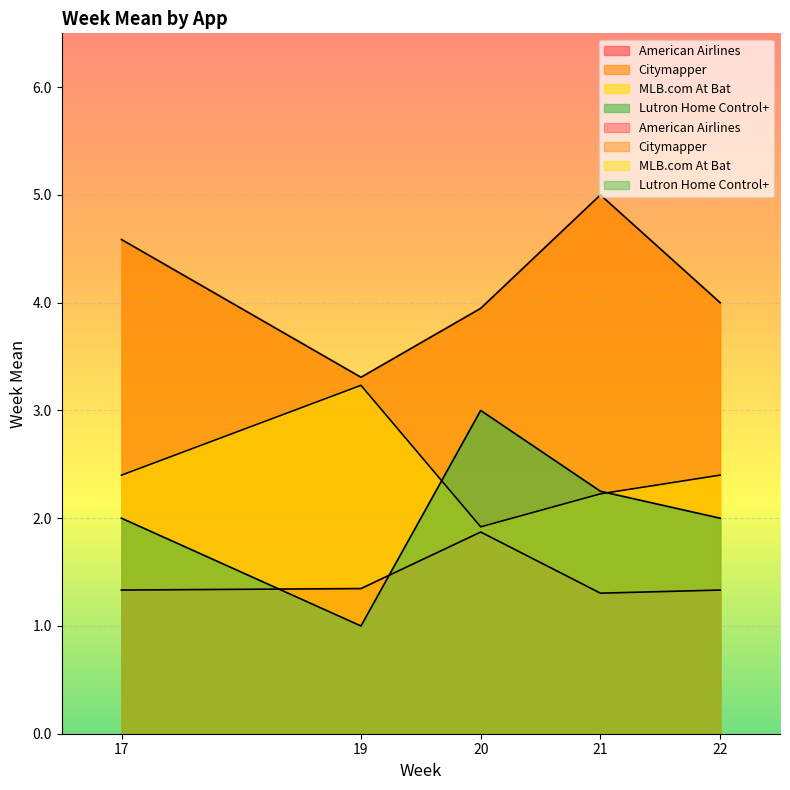

Reading left to right, extract all data points from this chart.

American Airlines: 1.3	1.3	1.9	1.3	1.3
Citymapper: 4.6	3.3	3.9	5.0	4.0
MLB.com At Bat: 2.4	3.2	1.9	2.2	2.4
Lutron Home Control+: 2.0	1.0	3.0	2.2	2.0